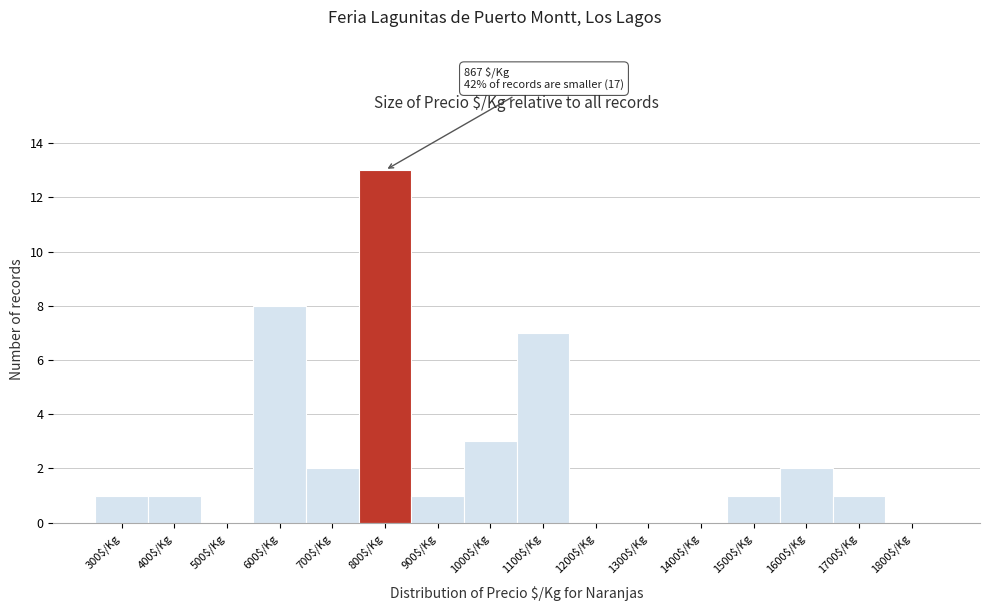

What is the sum of all values?

40